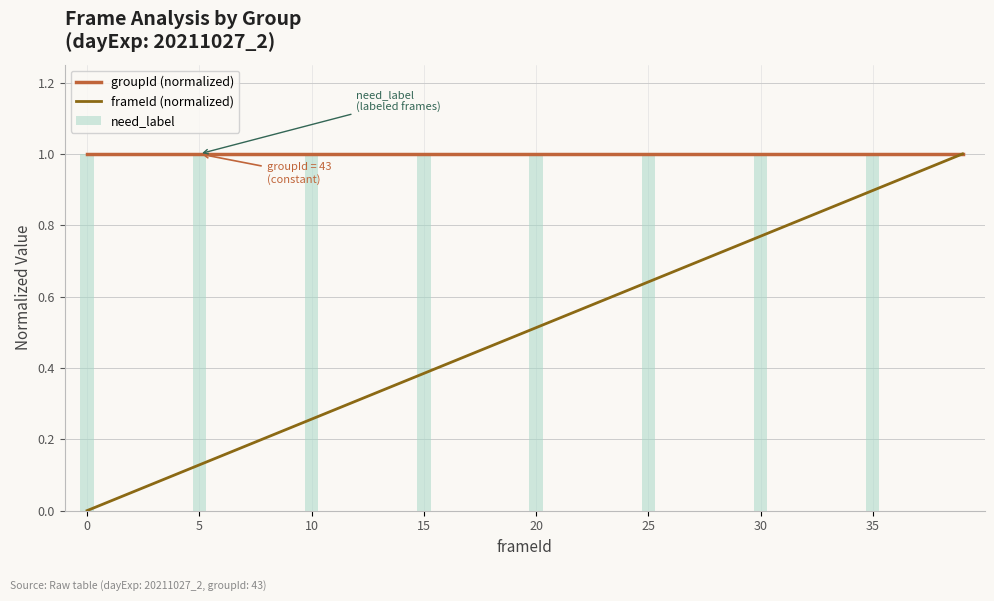

Reading left to right, transcribe all the data shown in this chart.

groupId (normalized): 1.0	1.0	1.0	1.0	1.0	1.0	1.0	1.0	1.0	1.0	1.0	1.0	1.0	1.0	1.0	1.0	1.0	1.0	1.0	1.0	1.0	1.0	1.0	1.0	1.0	1.0	1.0	1.0	1.0	1.0	1.0	1.0	1.0	1.0	1.0	1.0	1.0	1.0	1.0	1.0
frameId (normalized): 0.0	0.0	0.1	0.1	0.1	0.1	0.2	0.2	0.2	0.2	0.3	0.3	0.3	0.3	0.4	0.4	0.4	0.4	0.5	0.5	0.5	0.5	0.6	0.6	0.6	0.6	0.7	0.7	0.7	0.7	0.8	0.8	0.8	0.8	0.9	0.9	0.9	0.9	1.0	1.0
need_label: 1.0	0.0	0.0	0.0	0.0	1.0	0.0	0.0	0.0	0.0	1.0	0.0	0.0	0.0	0.0	1.0	0.0	0.0	0.0	0.0	1.0	0.0	0.0	0.0	0.0	1.0	0.0	0.0	0.0	0.0	1.0	0.0	0.0	0.0	0.0	1.0	0.0	0.0	0.0	0.0